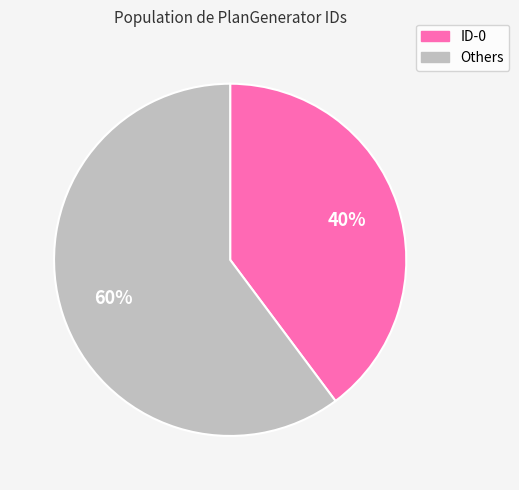

Does any single category account for the majority?

Yes